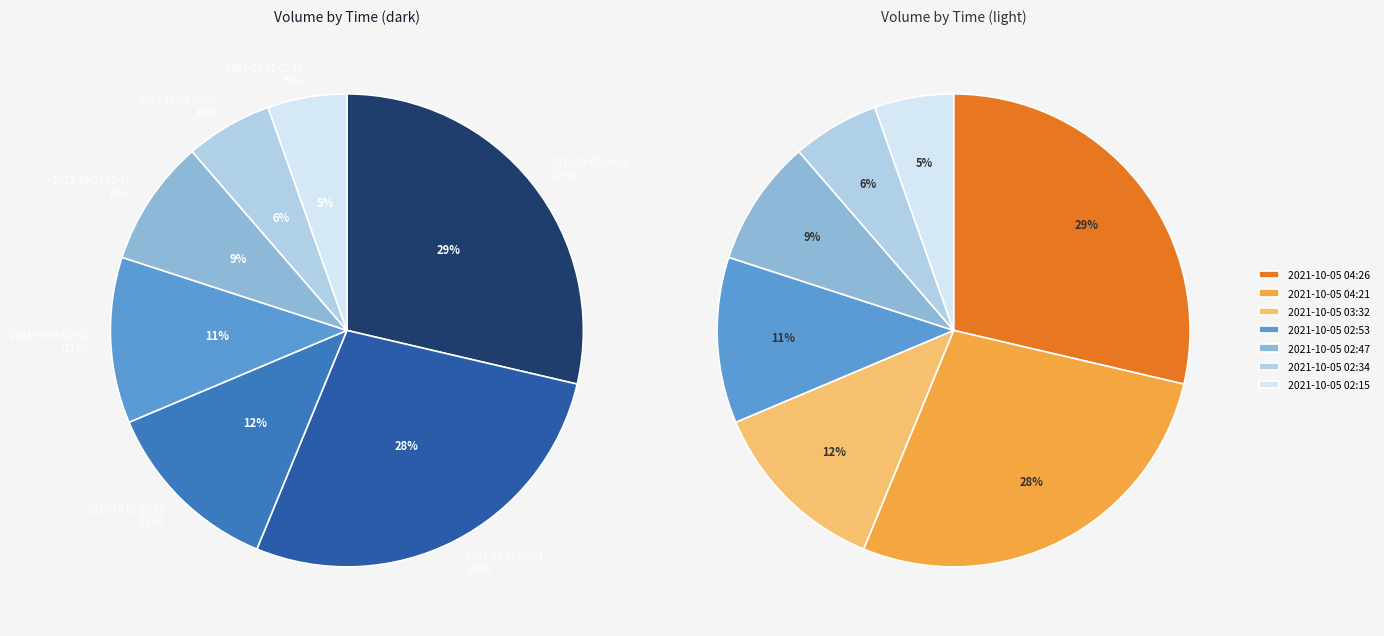

Combined, do 2021-10-05 02:34 and 2021-10-05 02:47 account for over 50%?

No